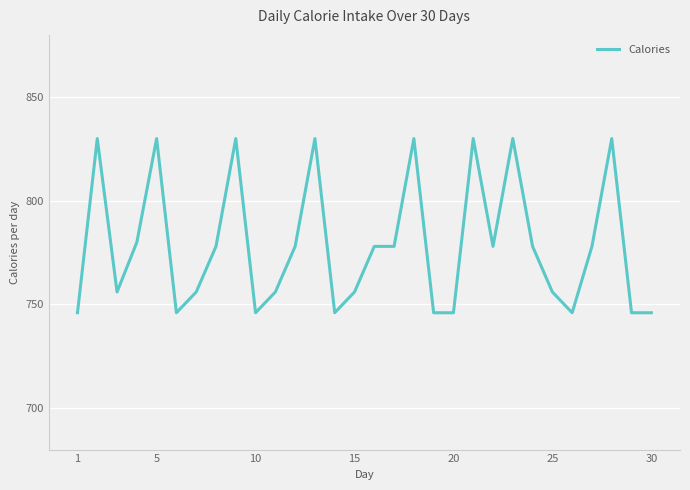

What is the maximum value shown in the chart?

830